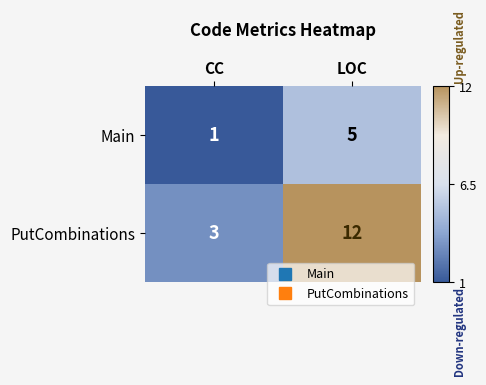

Reading left to right, what are all the values shown in this chart?

Main: CC=1	LOC=5
PutCombinations: CC=3	LOC=12